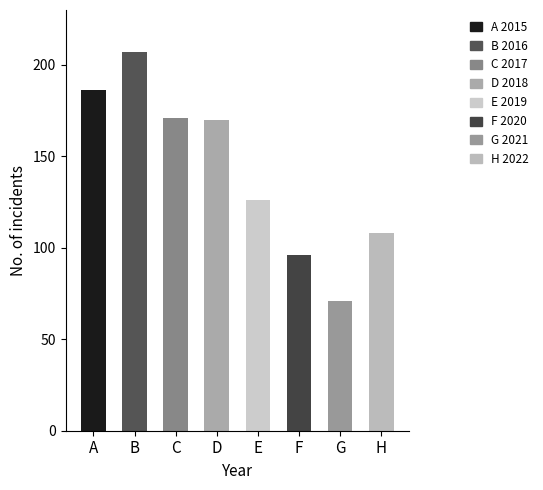

What is the greatest value displayed?

207